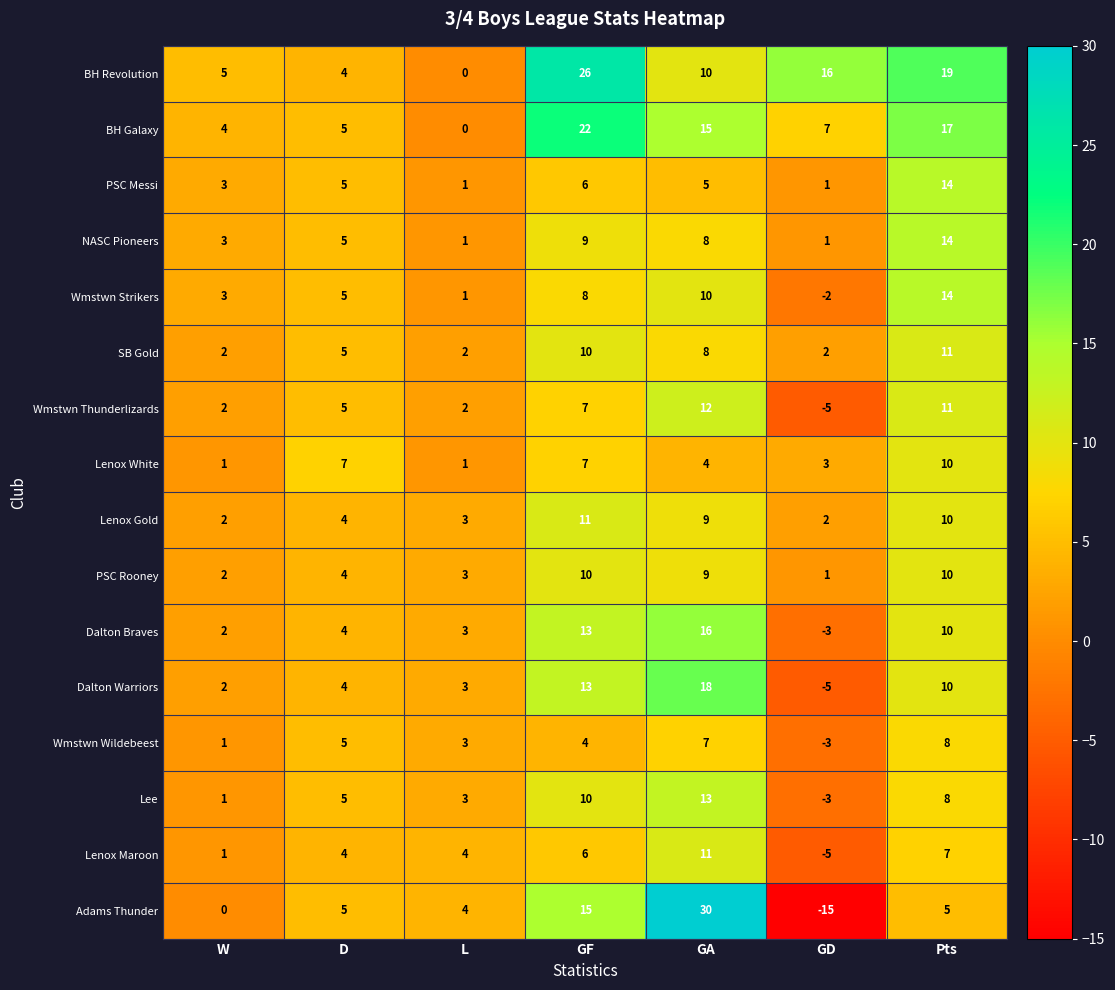

Which series has the largest total across all categories?

BH Revolution